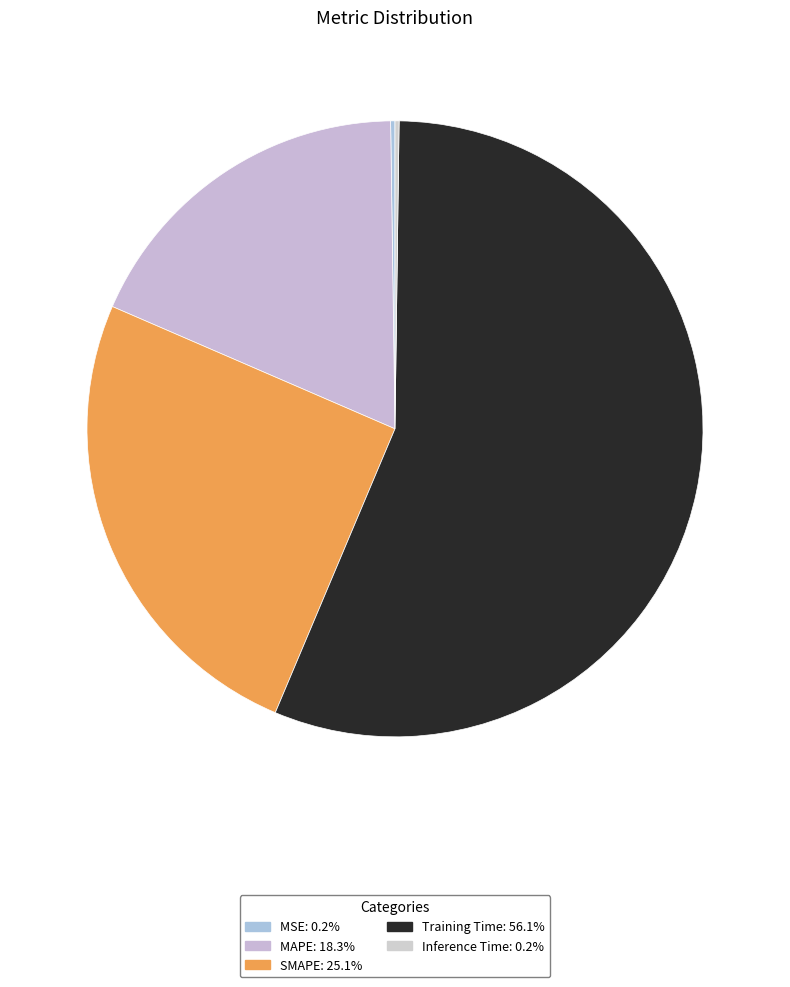

To the nearest percent, what is the average slice percentage?

20%